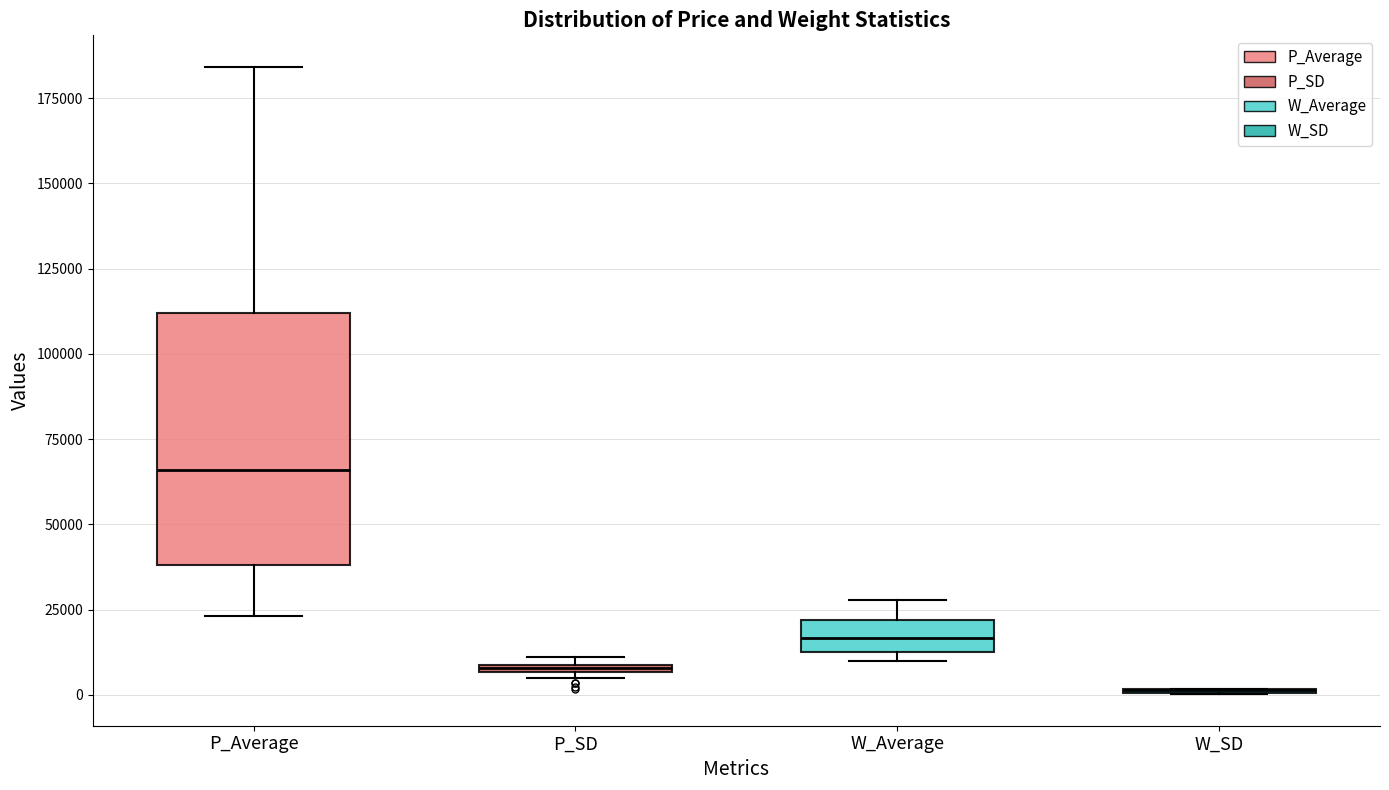

Where does the median line of the box for P_Average sit on the y-axis? The values are not printed on the chart, so give them approximately, as read against the axis.

65000